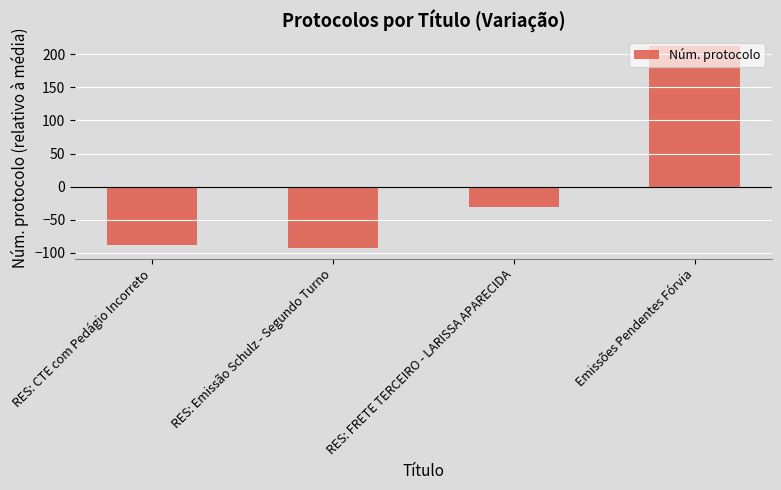

The chart shows a value of -30.2 at RES: FRETE TERCEIRO - LARISSA APARECIDA. True or false?

True